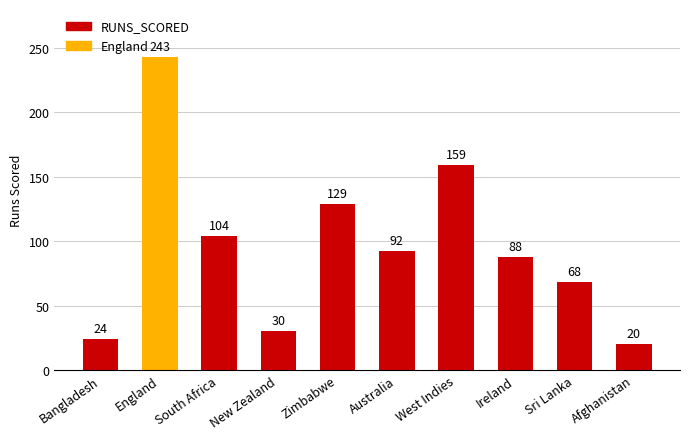

What is the ratio of the value at Australia to the value at Sri Lanka?

1.4